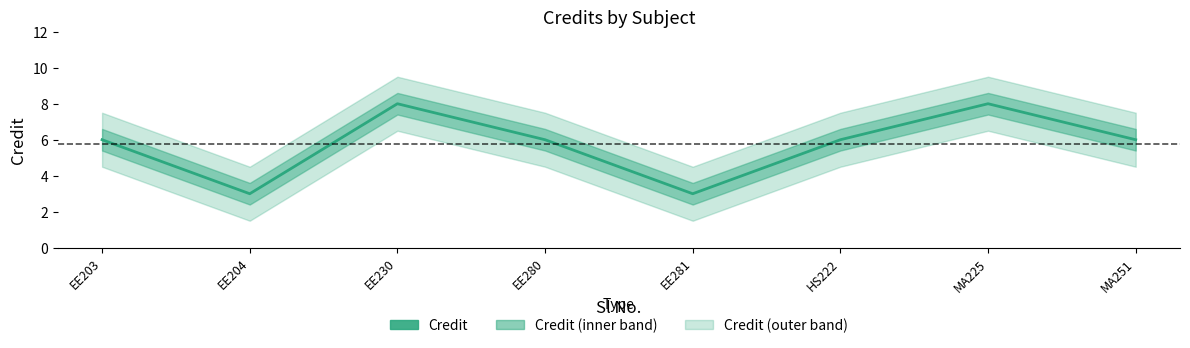

List the labels in order of value, smallest first.

EE204, EE281, EE203, EE280, HS222, MA251, EE230, MA225